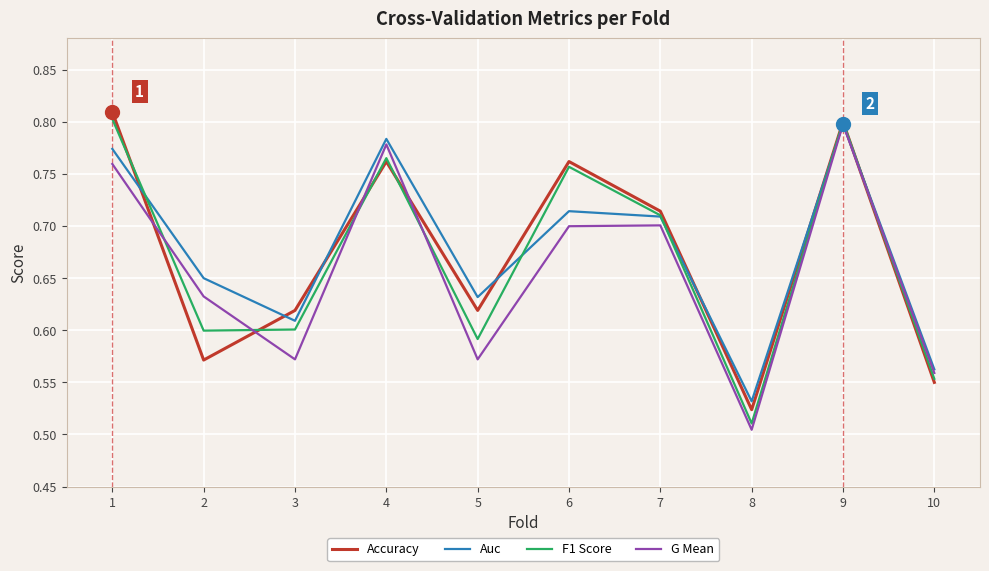

What is the difference between the highest and lowest values at 6?

0.1